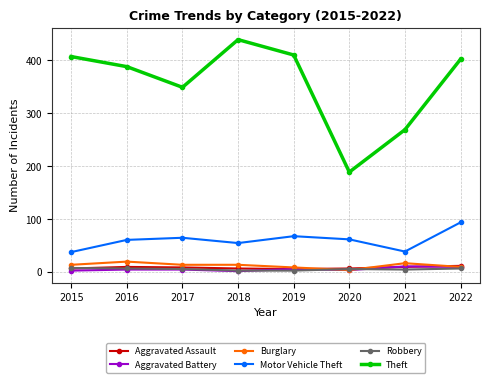

Which series has the largest total across all categories?

Theft